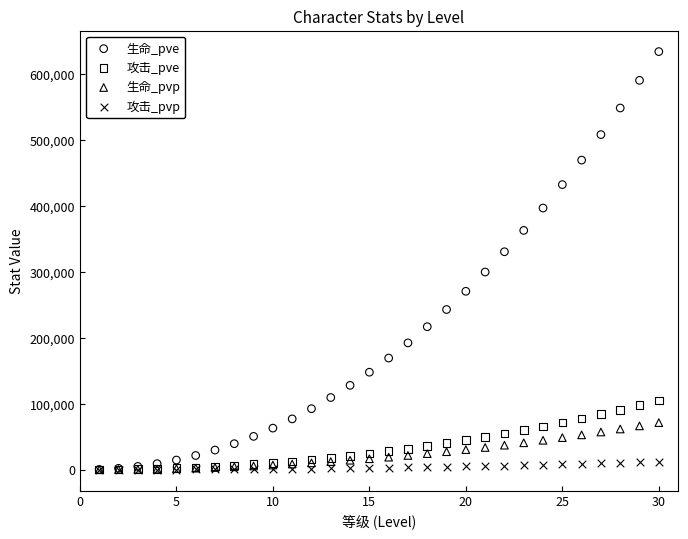

Which series has the largest Y range (max minus min)?

生命_pve